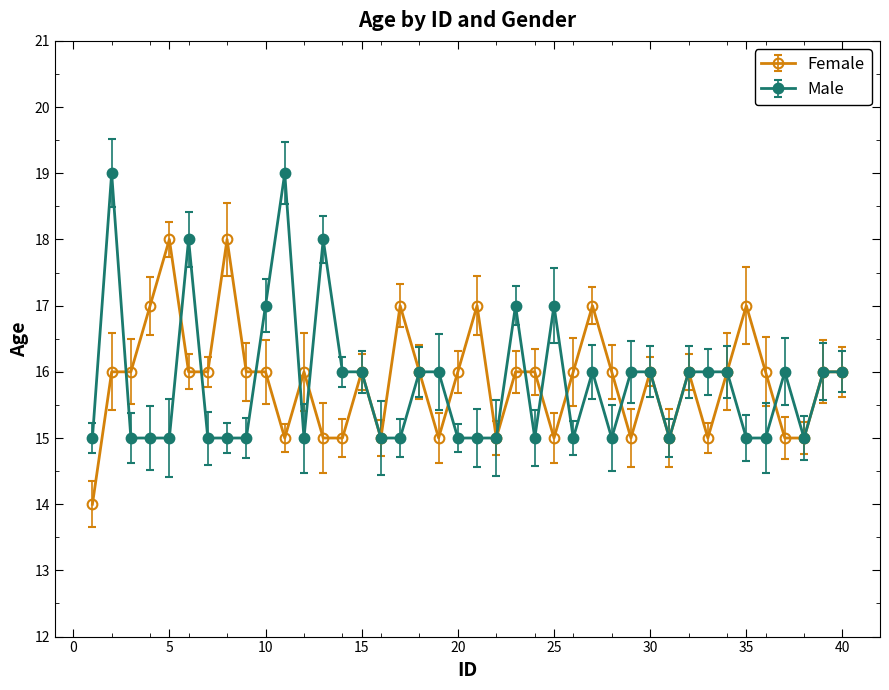

What is the minimum value for Female?

14